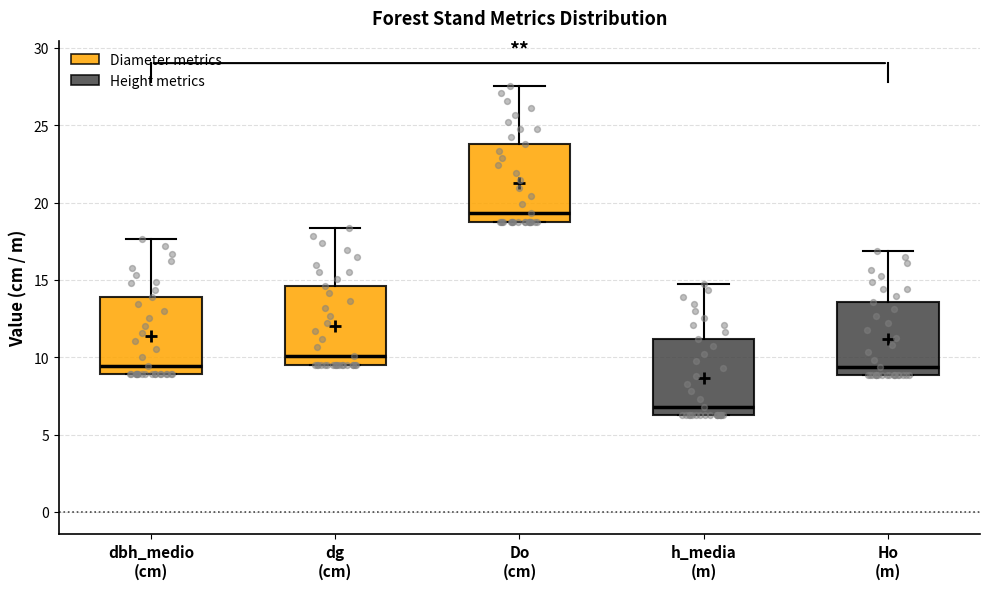

Reading left to right, transcribe this box plot: for each box, give where its median line is, the range the box spans, and where its two whiskers end, as read against the y-axis. The values are not printed on the chart, so give them approximately, as read against the axis.

dbh_medio (cm): median 9.5, box 9.0 to 14.0, whiskers 9.0 to 17.5
dg (cm): median 10.0, box 9.5 to 14.5, whiskers 9.5 to 18.5
Do (cm): median 19.5, box 19.0 to 24.0, whiskers 19.0 to 27.5
h_media (m): median 7.0, box 6.0 to 11.0, whiskers 6.0 to 15.0
Ho (m): median 9.5, box 9.0 to 13.5, whiskers 9.0 to 17.0